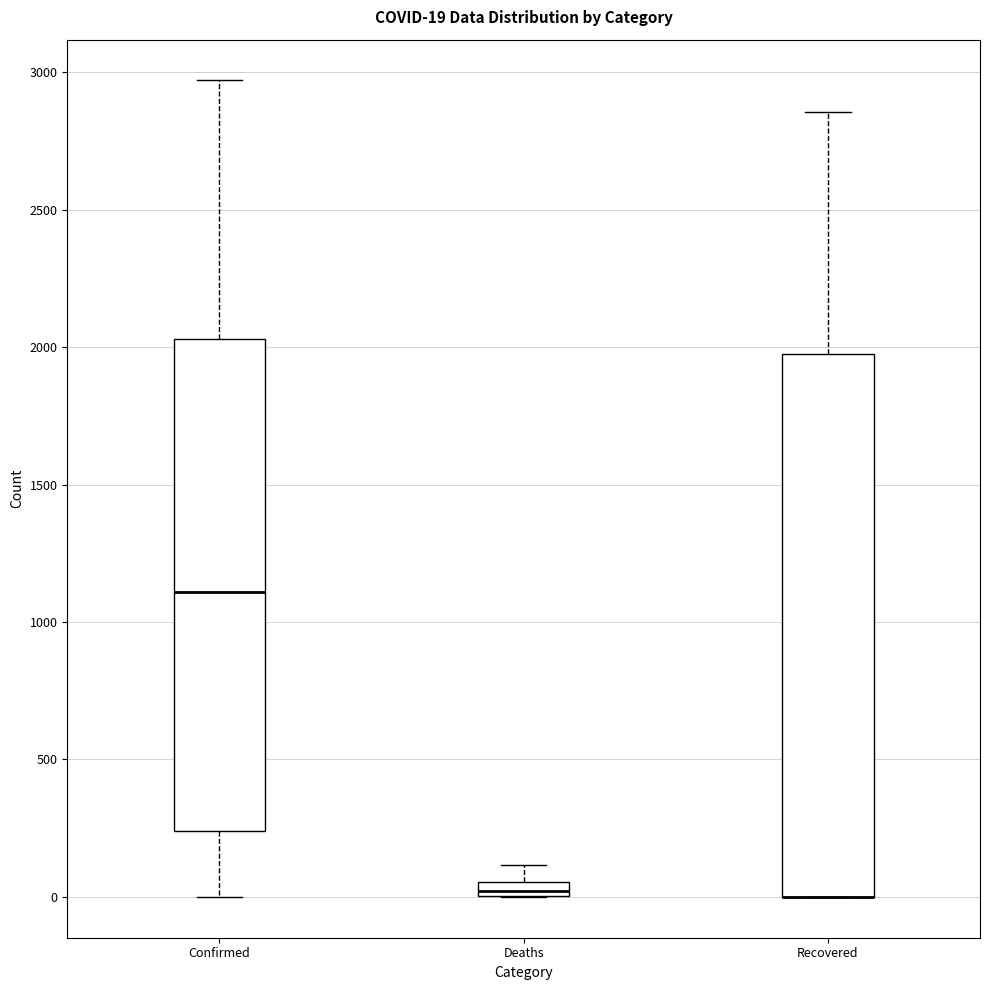

Which box is the tallest, from its lower edge to its upper edge?

Recovered